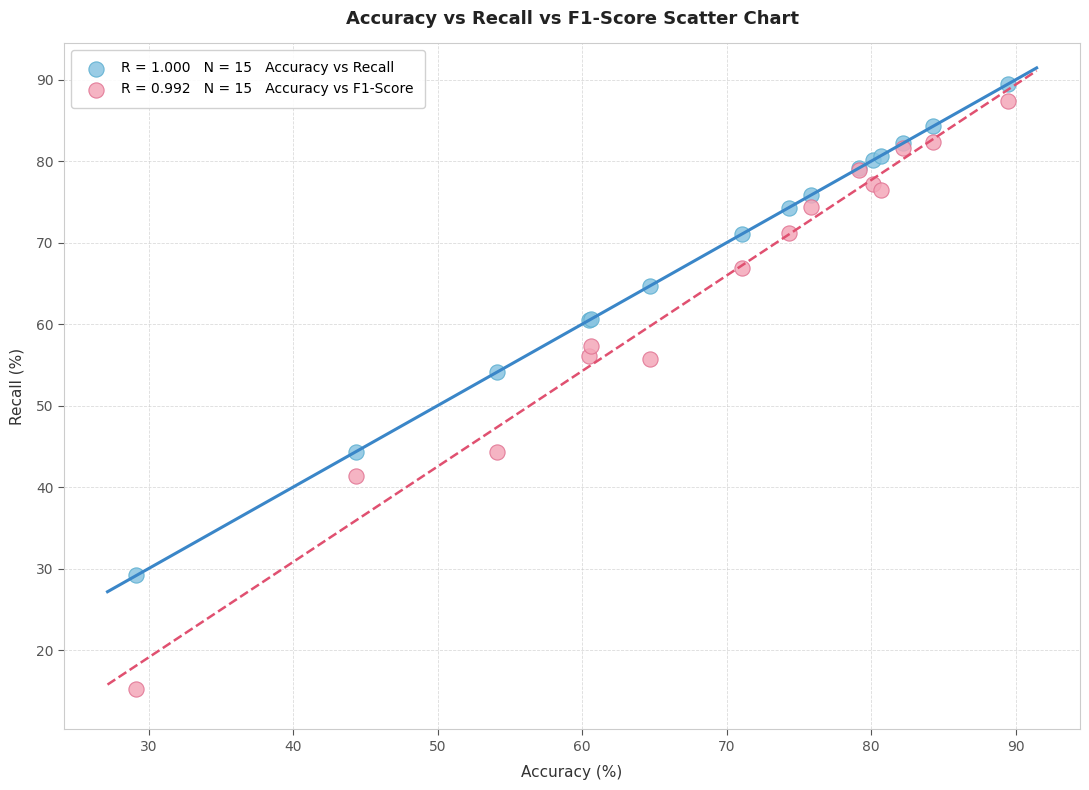

Across all series, what Y value is closest to 52?

54.1